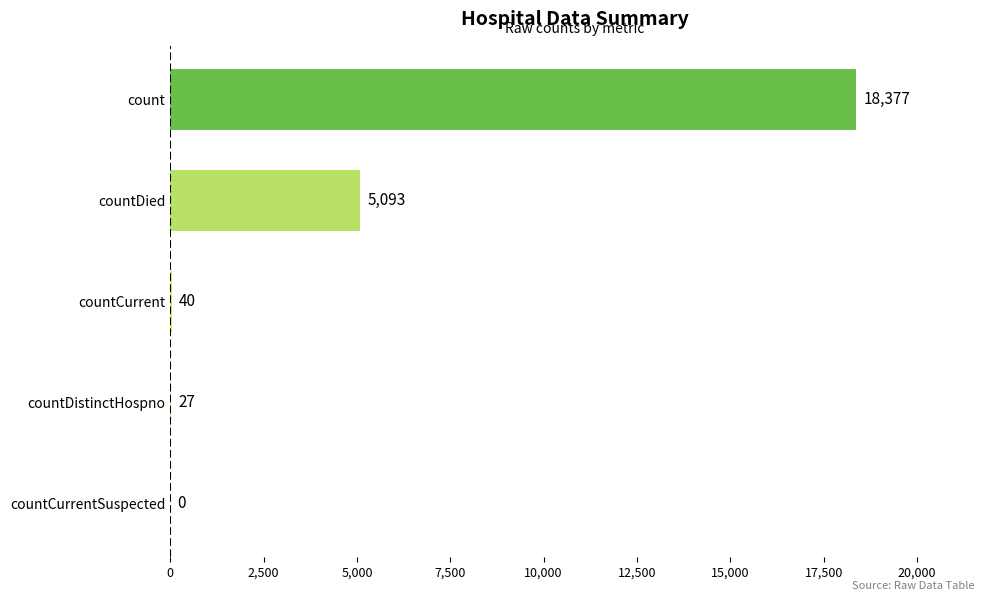

Read the value at count, to the nearest 10.

18380